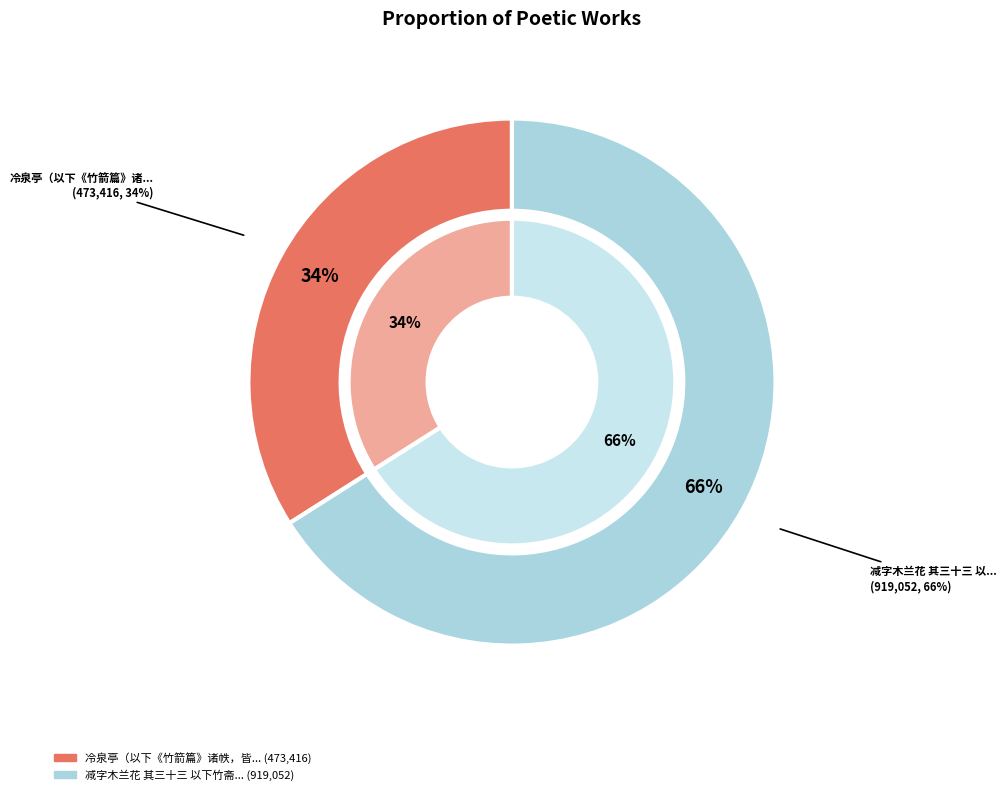

To the nearest percent, what portion does 冷泉亭（以下《竹箭篇》诸帙，皆万历初年作） represent?

34%